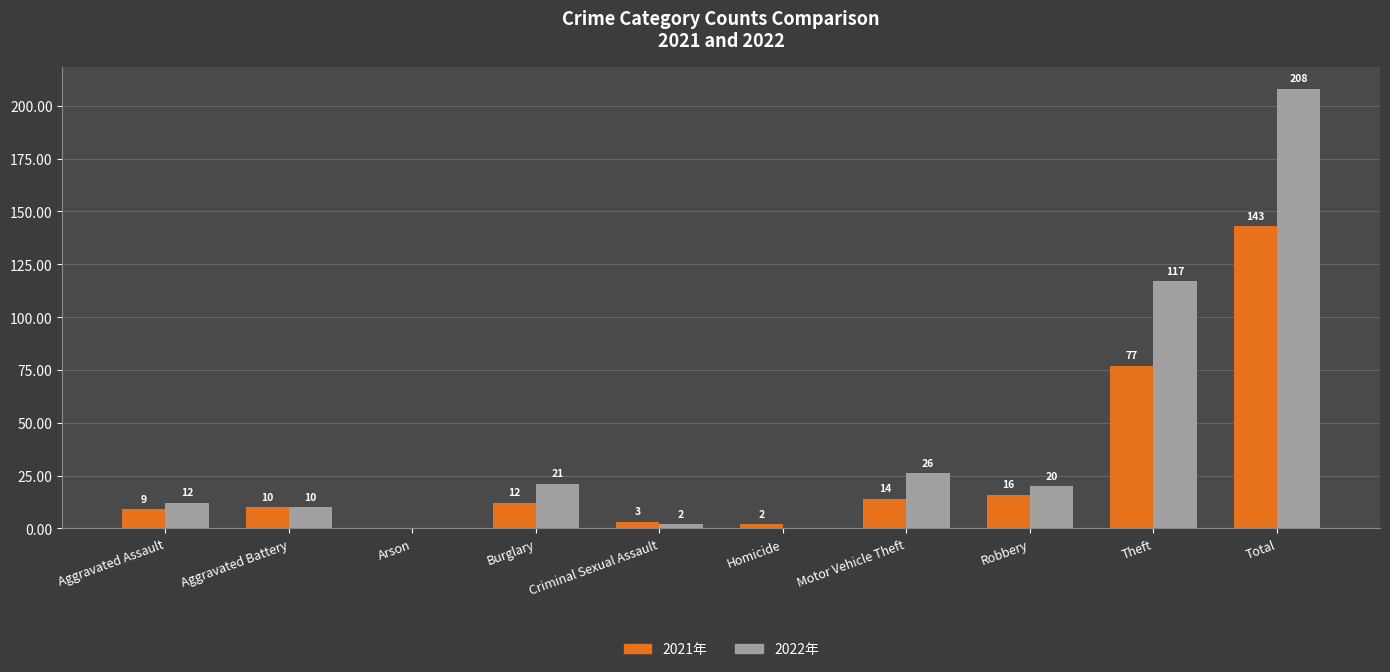

What is the total value across all series at Robbery?

36